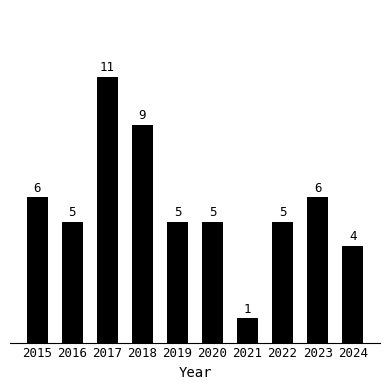

What is the minimum value shown in the chart?

1